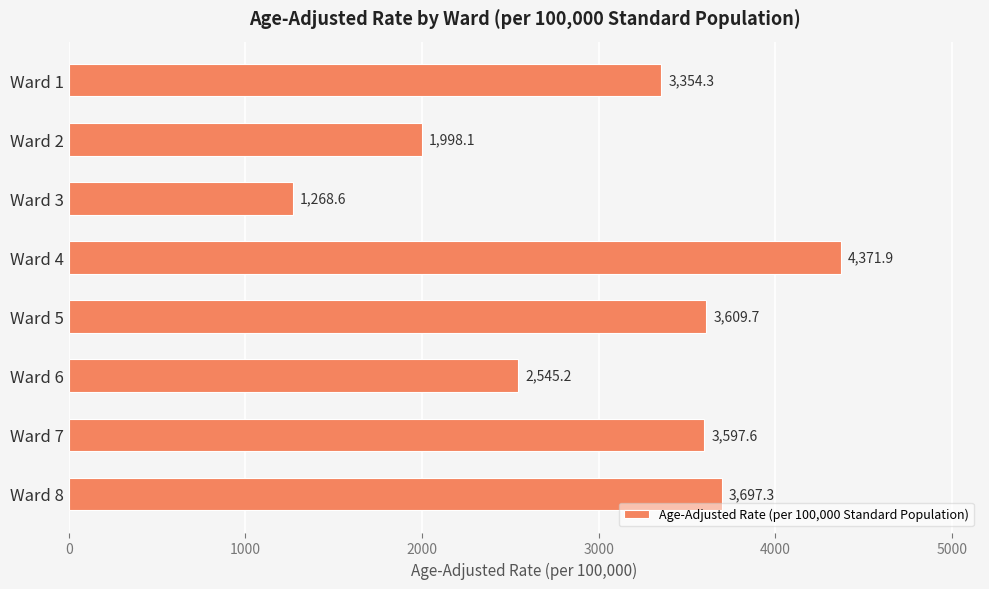

At which label is the value closest to 2820?

Ward 6